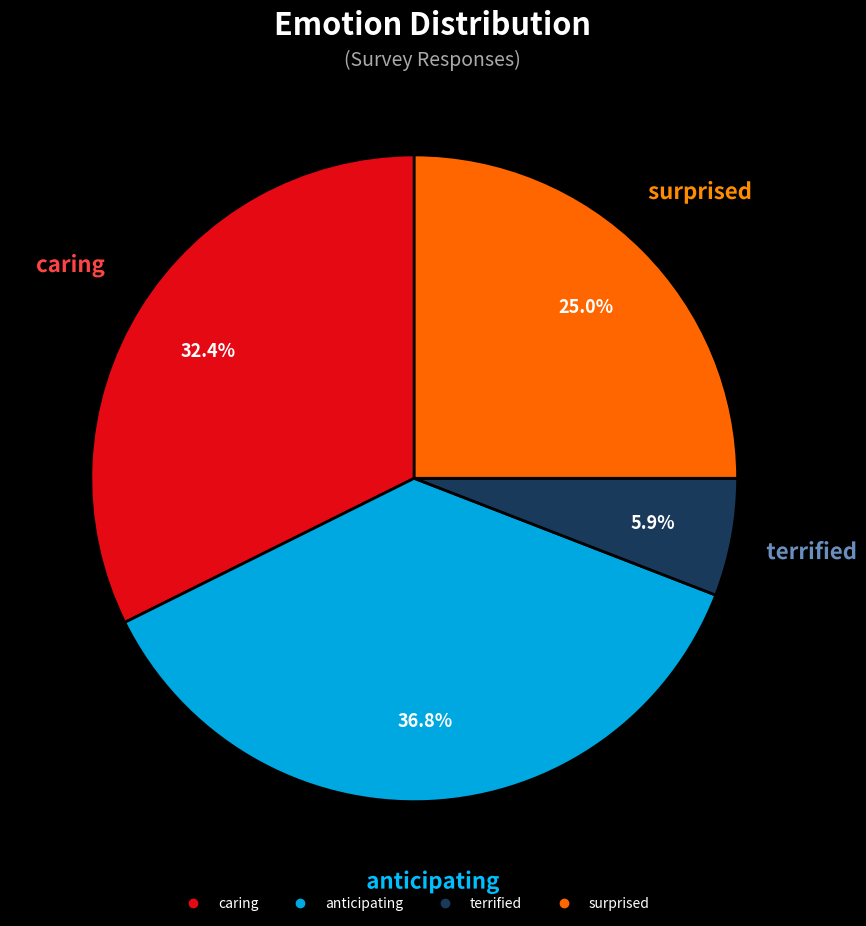

How many segments does this pie chart have?

4